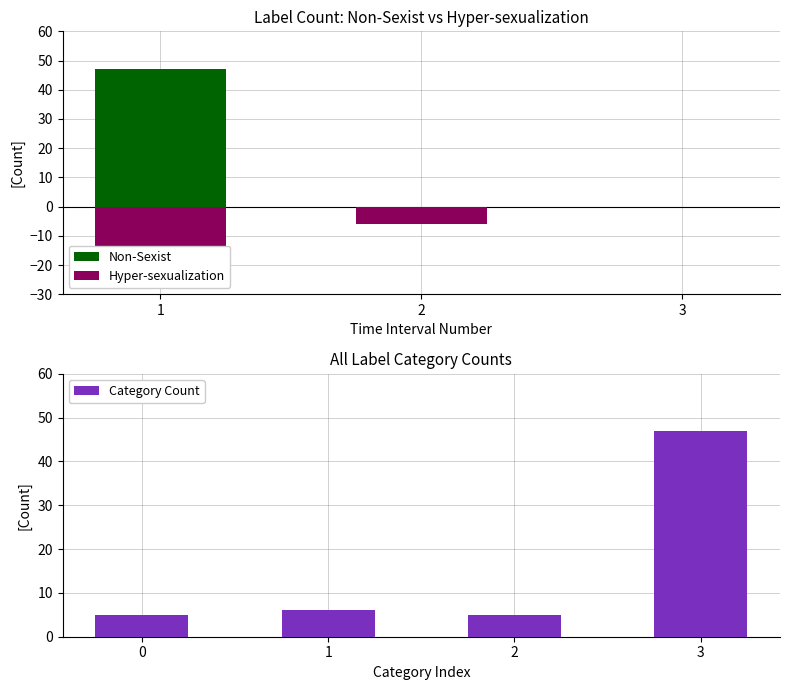

What is the value of the 1st bar from the left?

47